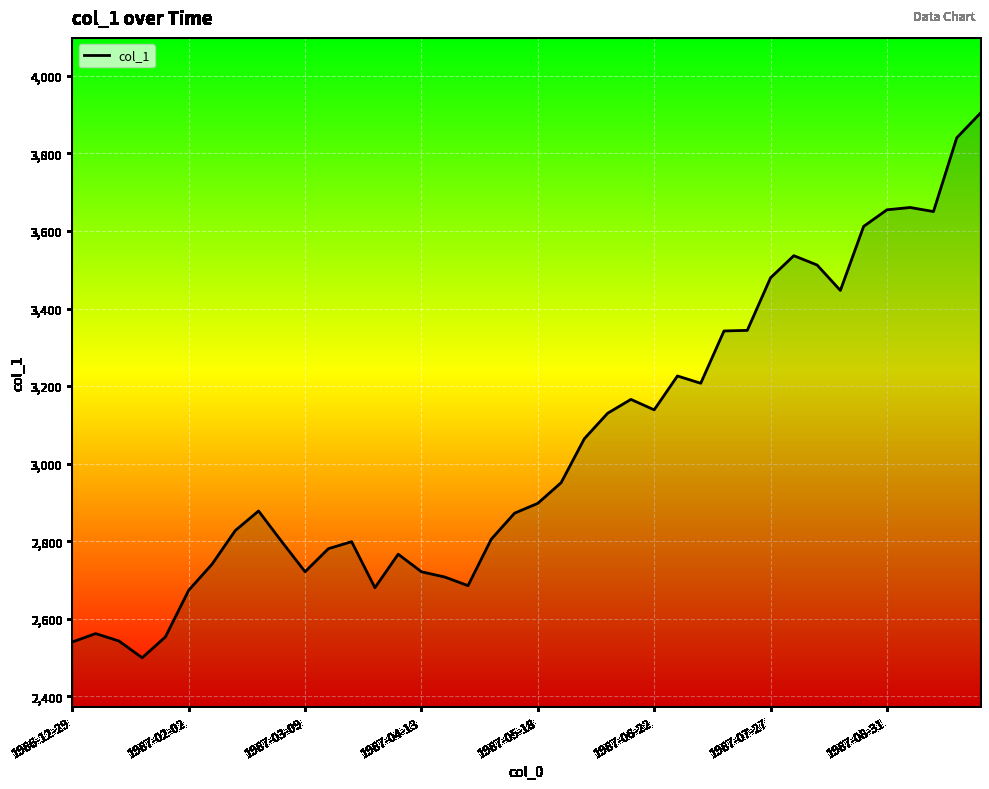

What is the smallest value displayed?

2499.4